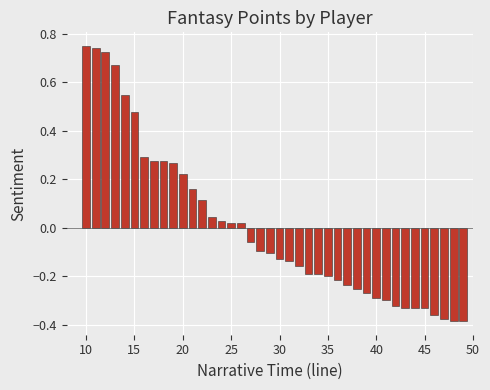

What is the difference between the maximum and minimum values?

1.1